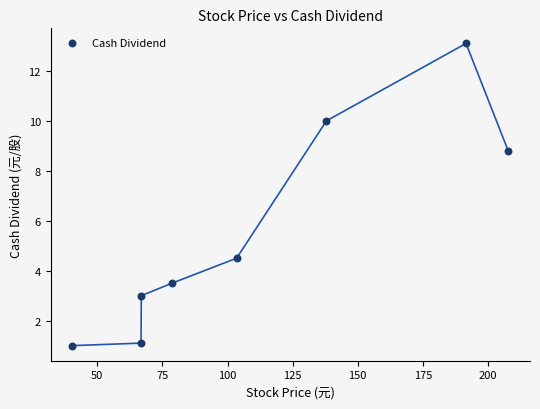

What is the range of Y values (max minus min)?

12.1